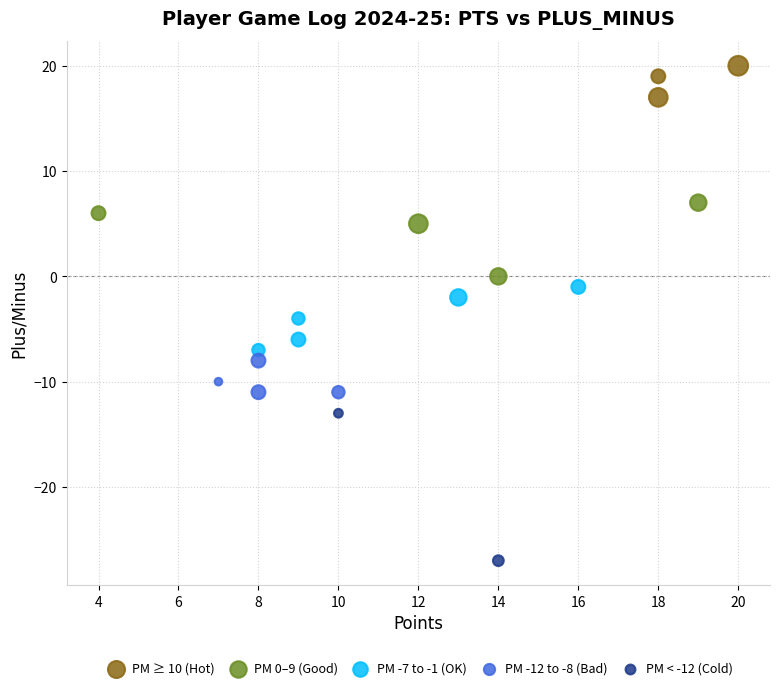

Which series contains the lowest Y value?

PM < -12 (Cold)